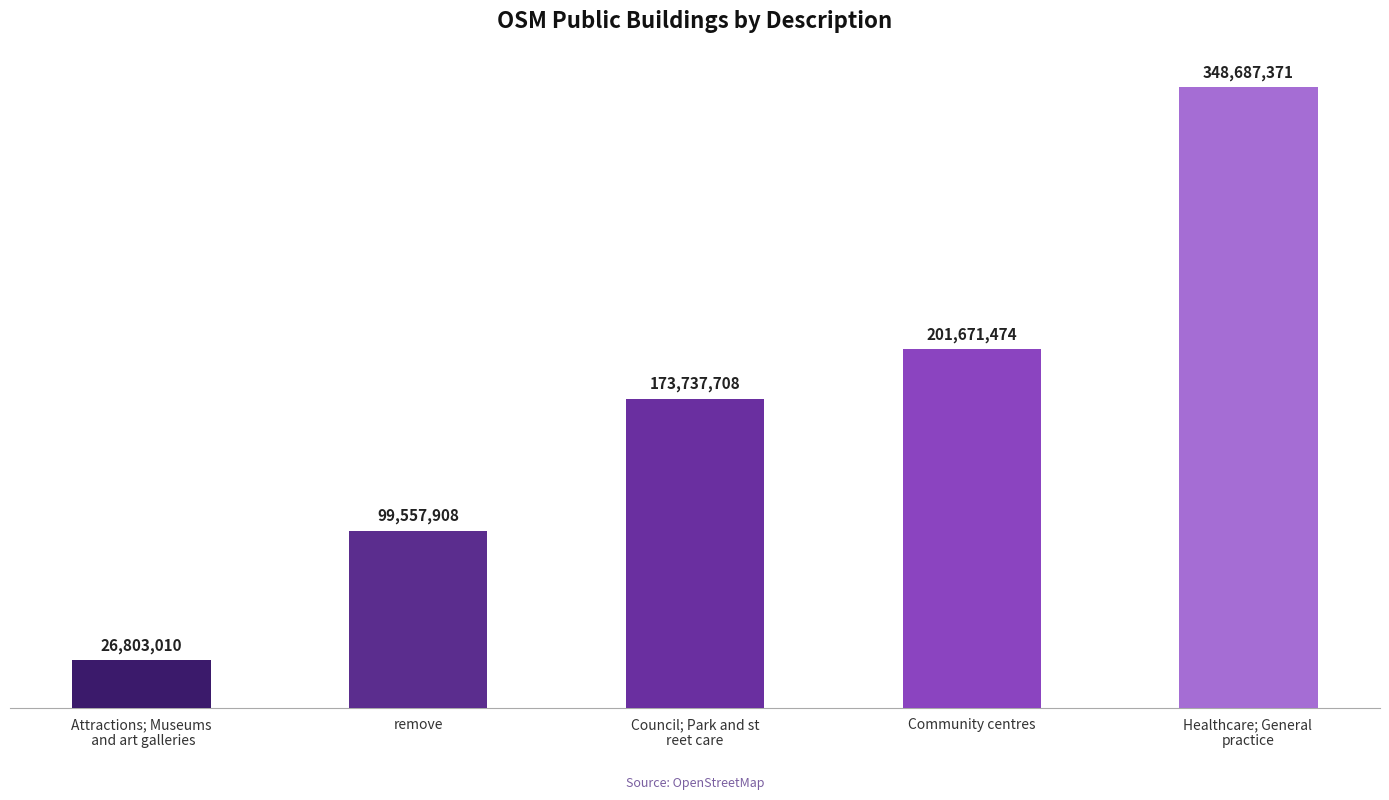

The value at Council; Park and st
reet care is 173737708. True or false?

True